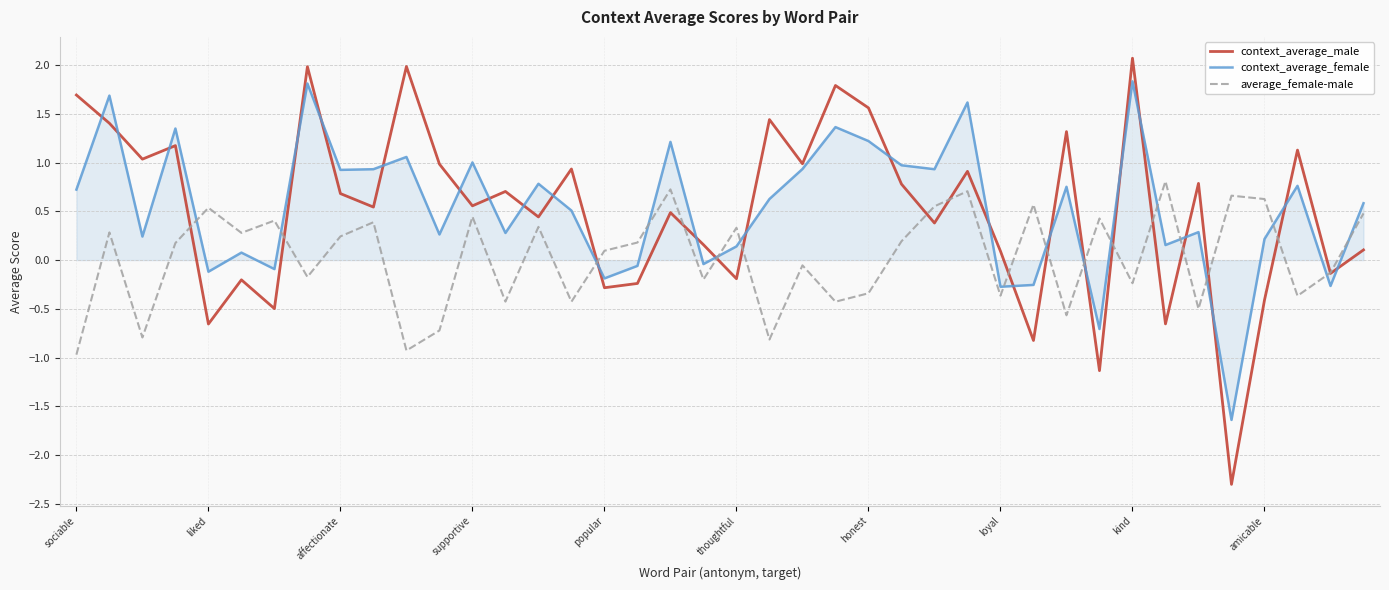

Which series has the largest range (max minus min)?

context_average_male